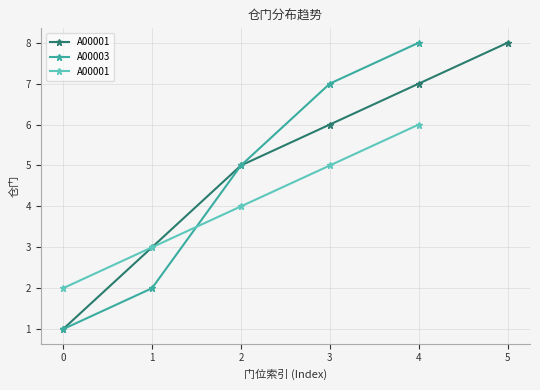

Does the chart have visible grid lines?

Yes